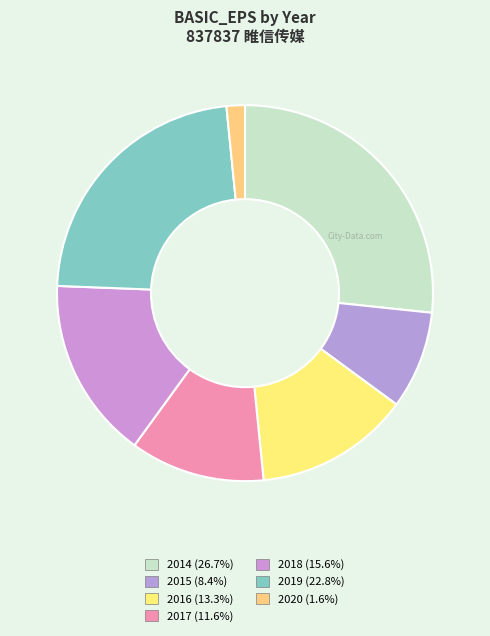

Rank the categories by value from highest to lowest.

2014, 2019, 2018, 2016, 2017, 2015, 2020